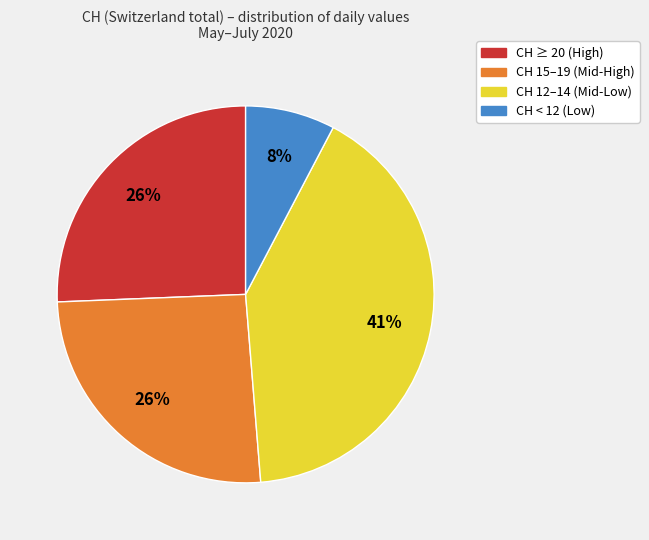

To the nearest percent, what is the average slice percentage?

25%